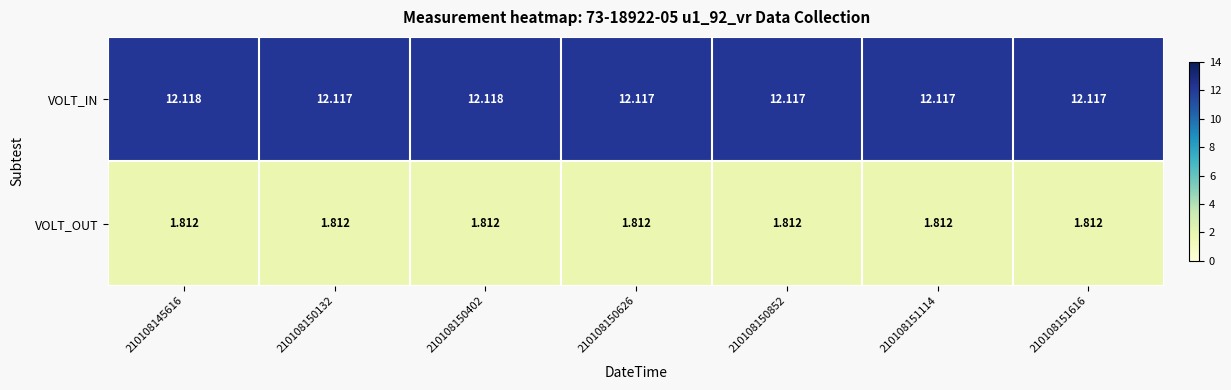

Rank the series by their maximum value, from highest to lowest.

VOLT_IN, VOLT_OUT